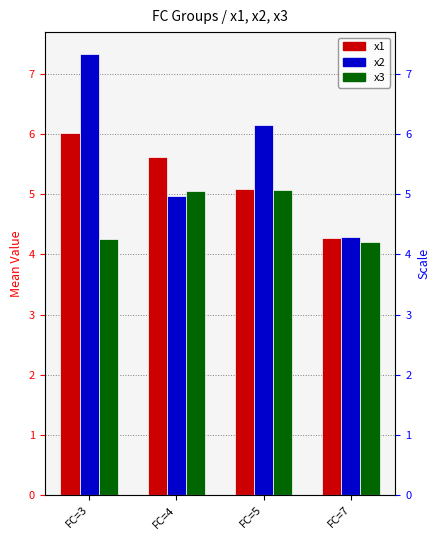

Which category has the highest value in the x1 series?

FC=3